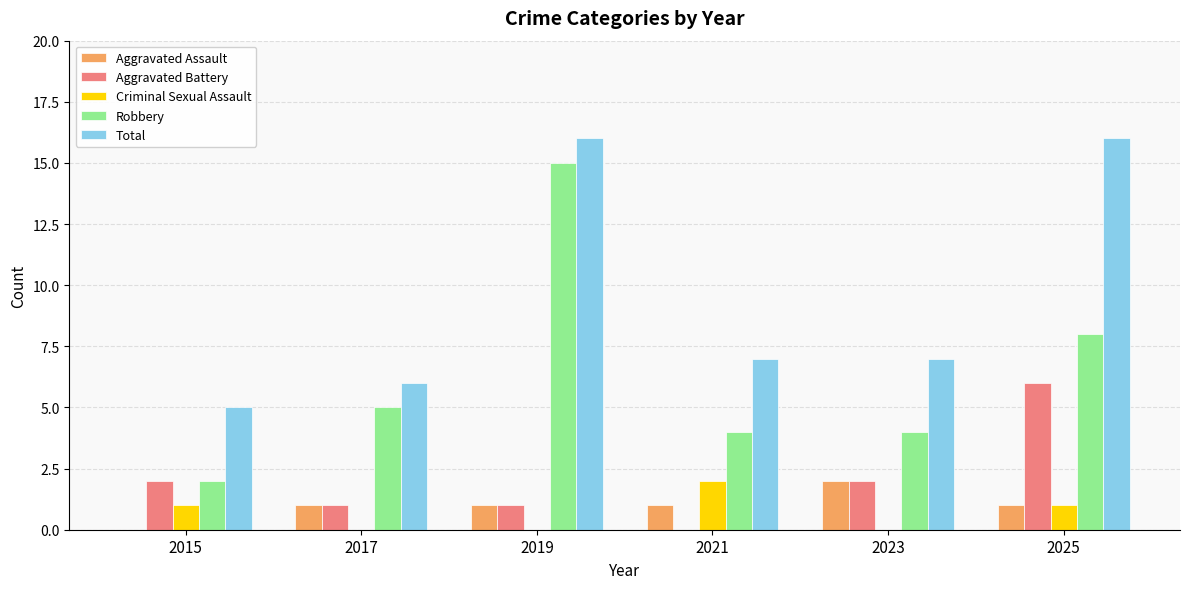

Which series changed the most between 2021 and 2025?

Total